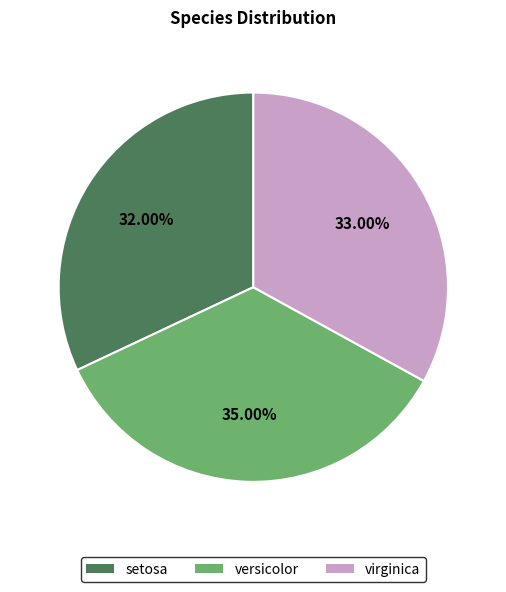

To the nearest percent, what is the combined percentage of virginica and setosa?

65%